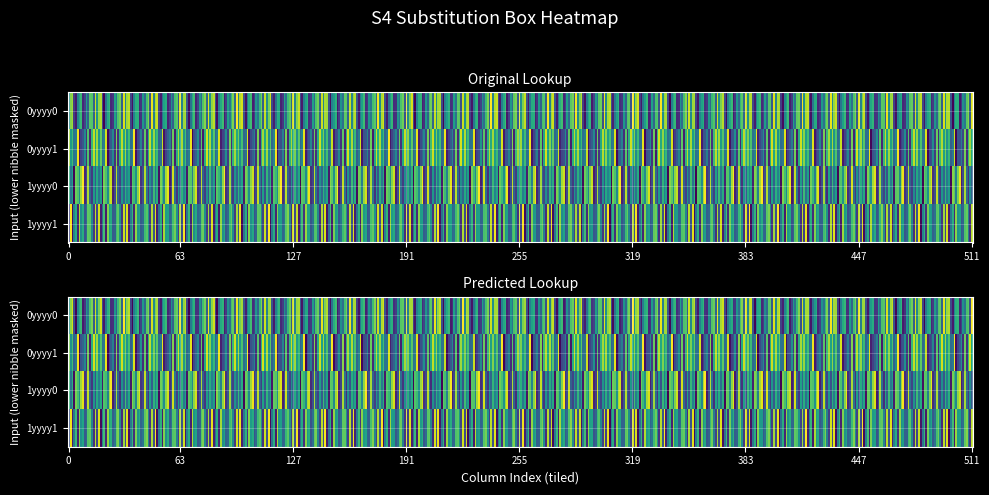

What is the difference between the maximum and second lowest values in the 0yyyy1 series?

14